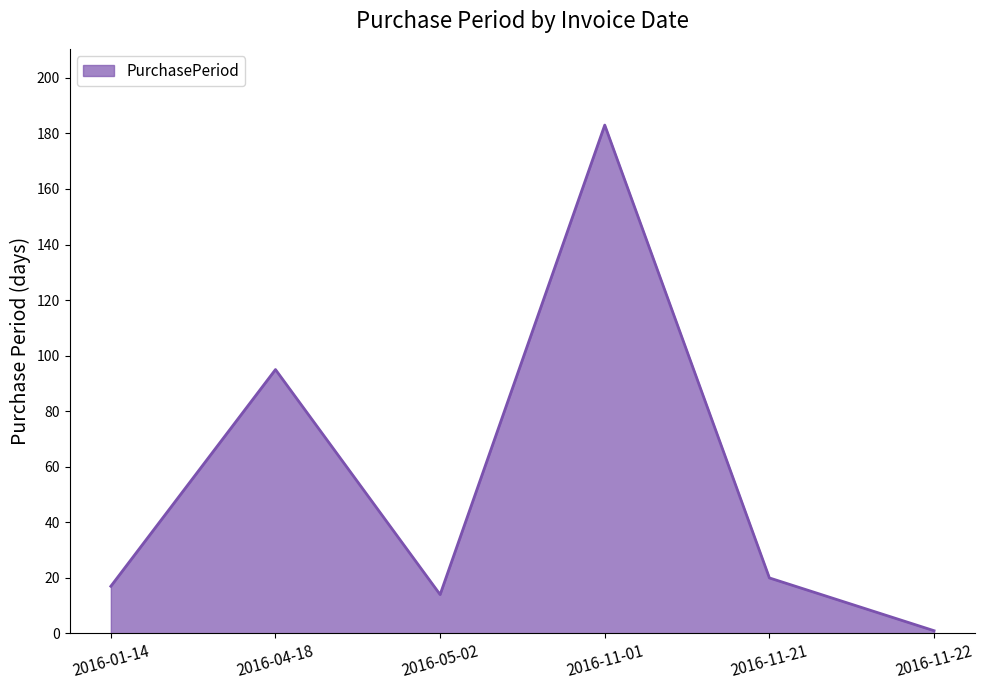

What is the smallest value displayed?

1